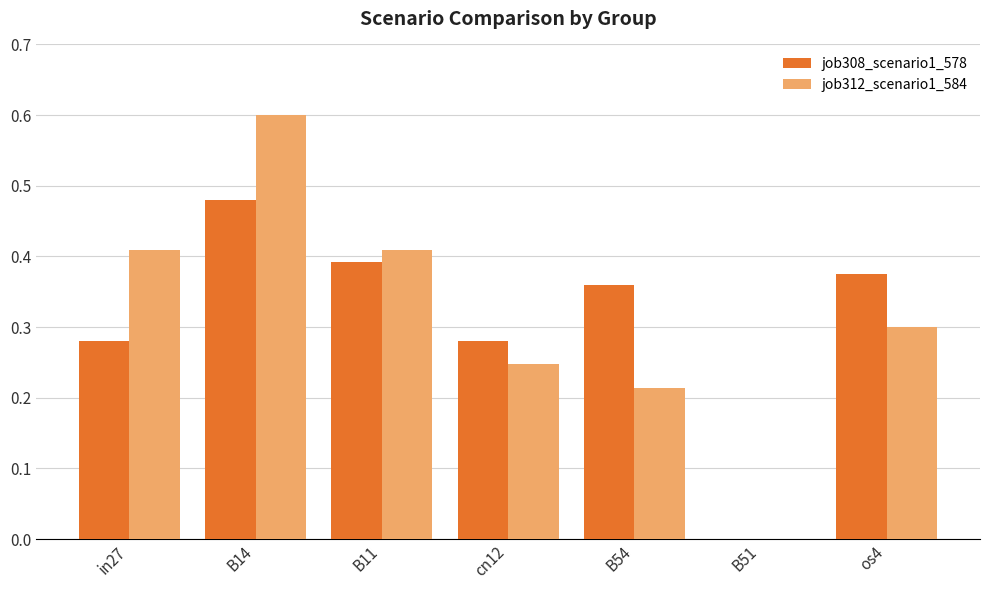

At which label does job312_scenario1_584 reach its peak?

B14